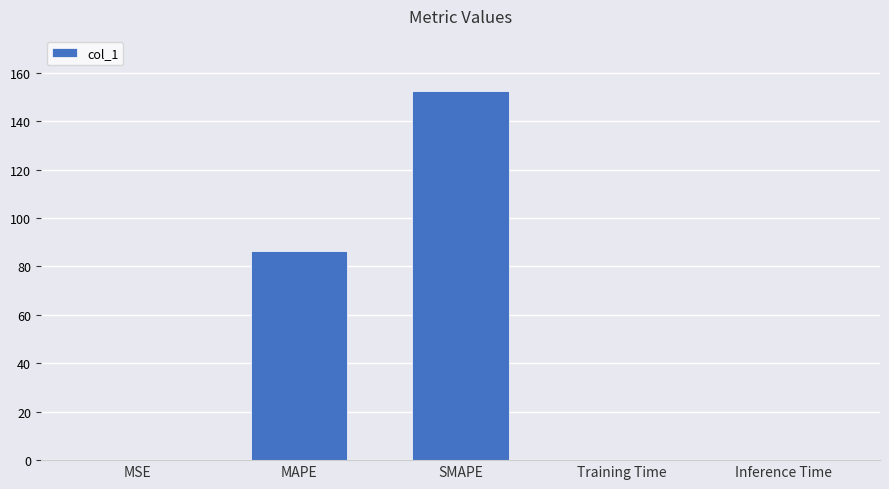

What is the change in value from MSE to Inference Time?

-0.1